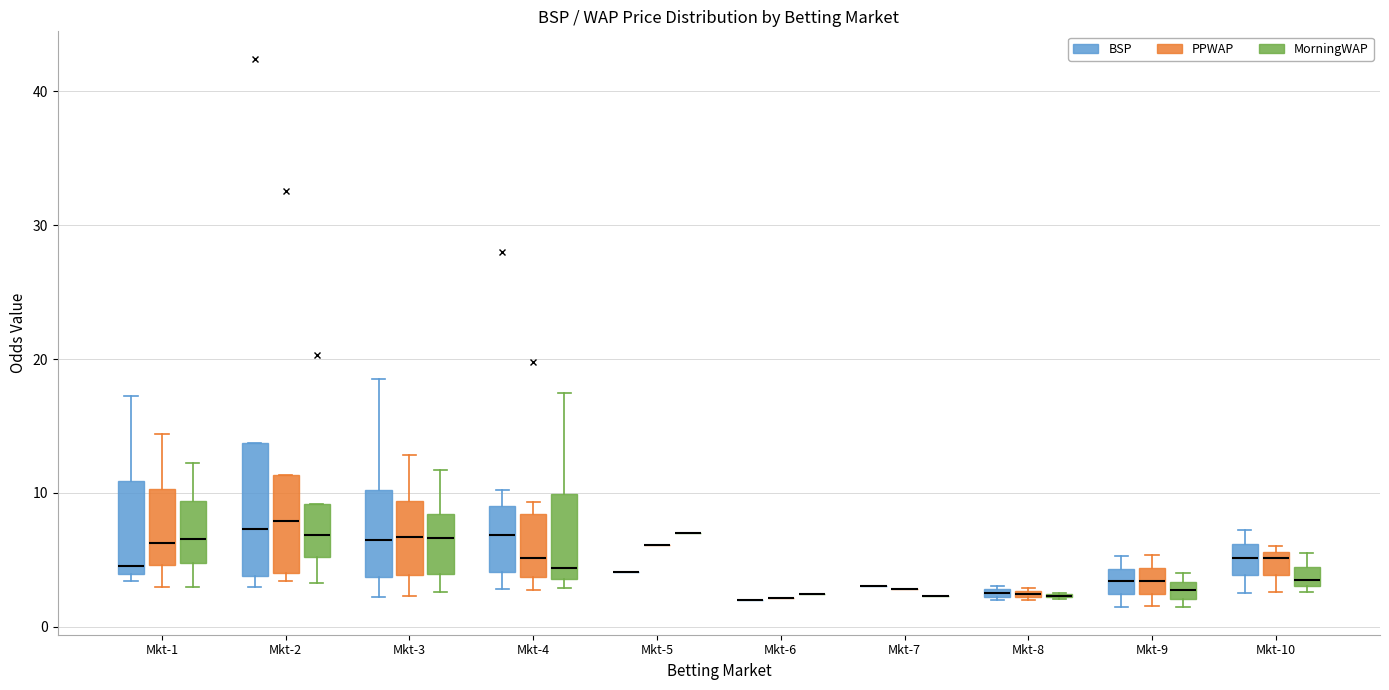

Where does the upper whisker of the box for Mkt-1 (PPWAP) end on the y-axis? The values are not printed on the chart, so give them approximately, as read against the axis.

14